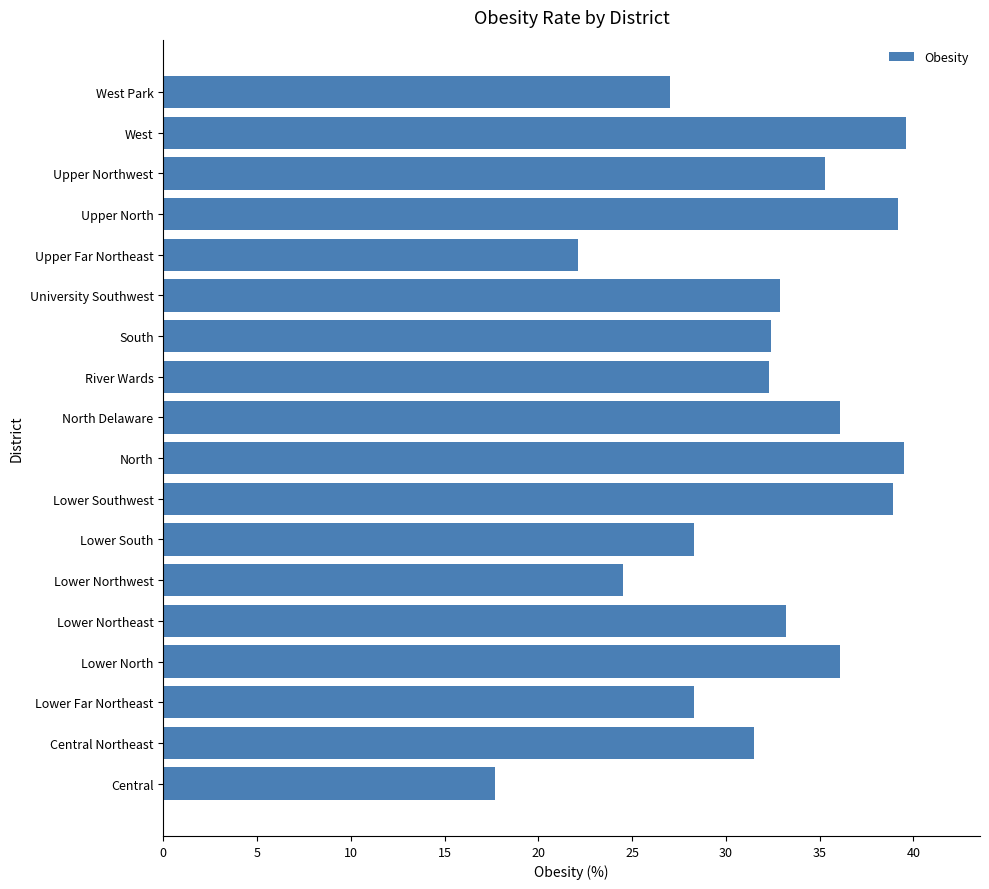

Between Lower Northwest and Upper North, which is larger?

Upper North